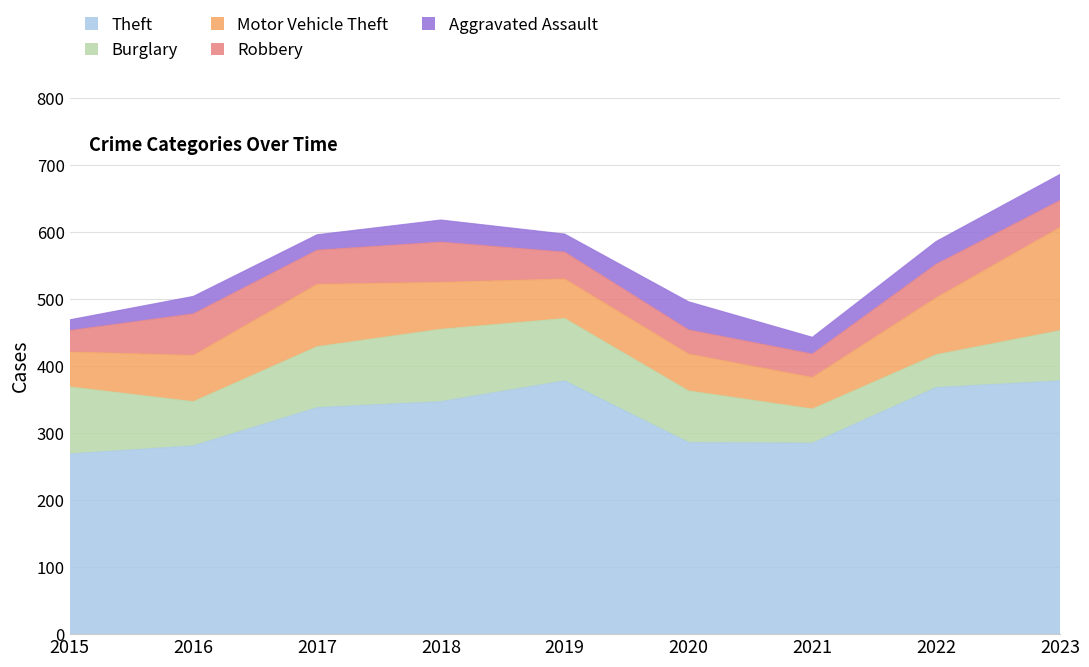

Read the Burglary value at 2015, to the nearest 10.

100